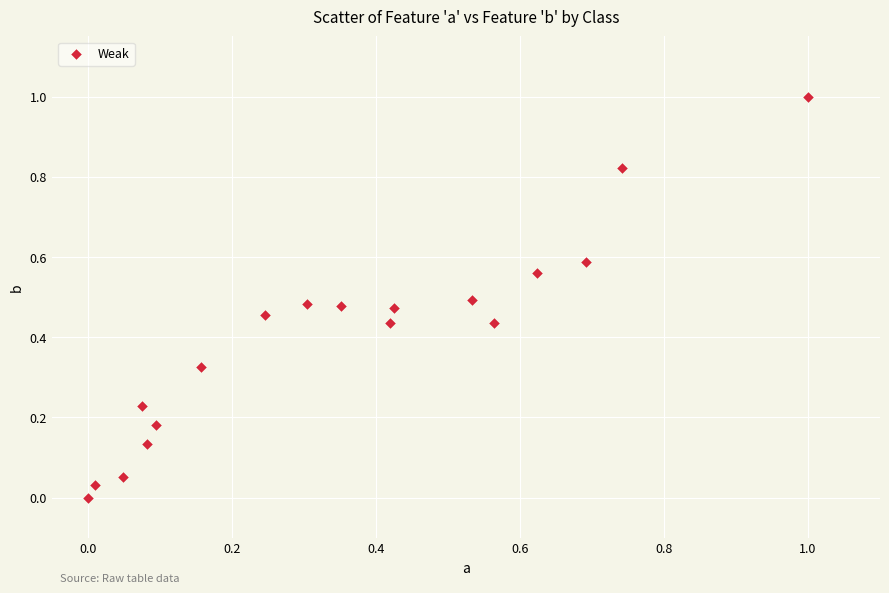

What is the range of Y values (max minus min)?

1.0